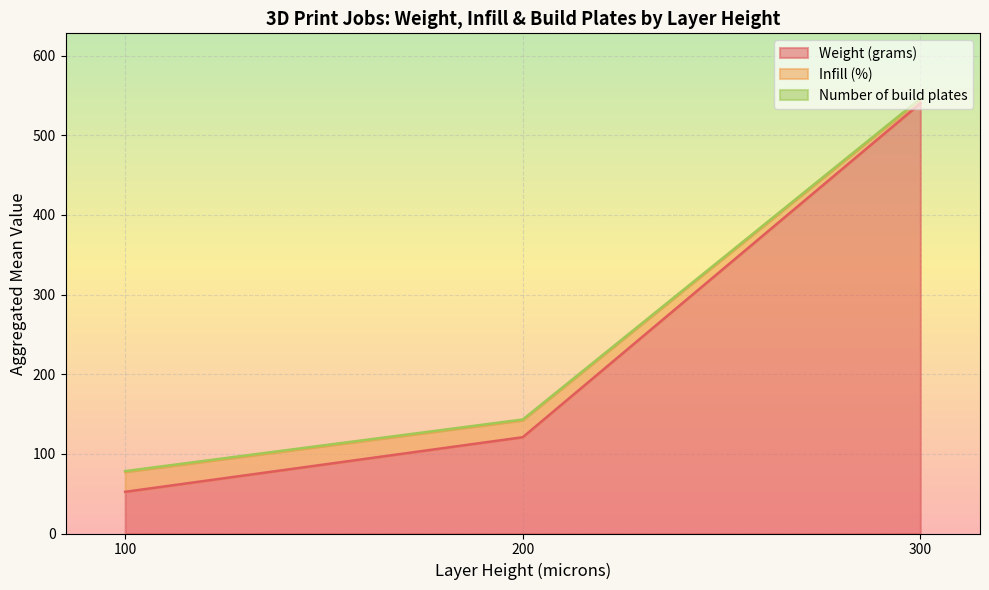

At which label is Weight (grams) closest to 296?

200